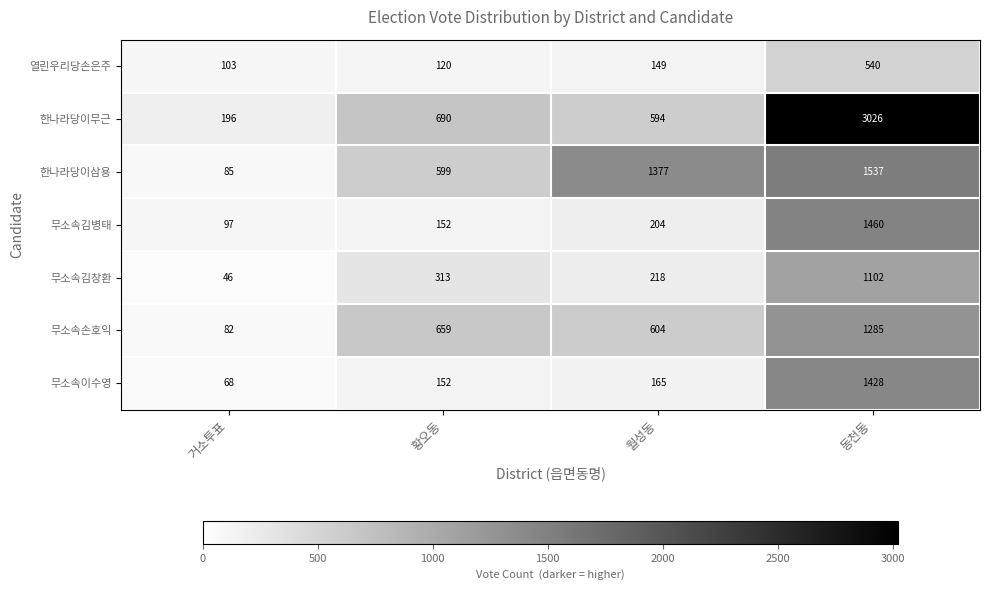

True or false: 열린우리당손은주 has a value of 103 at 거소투표.

True